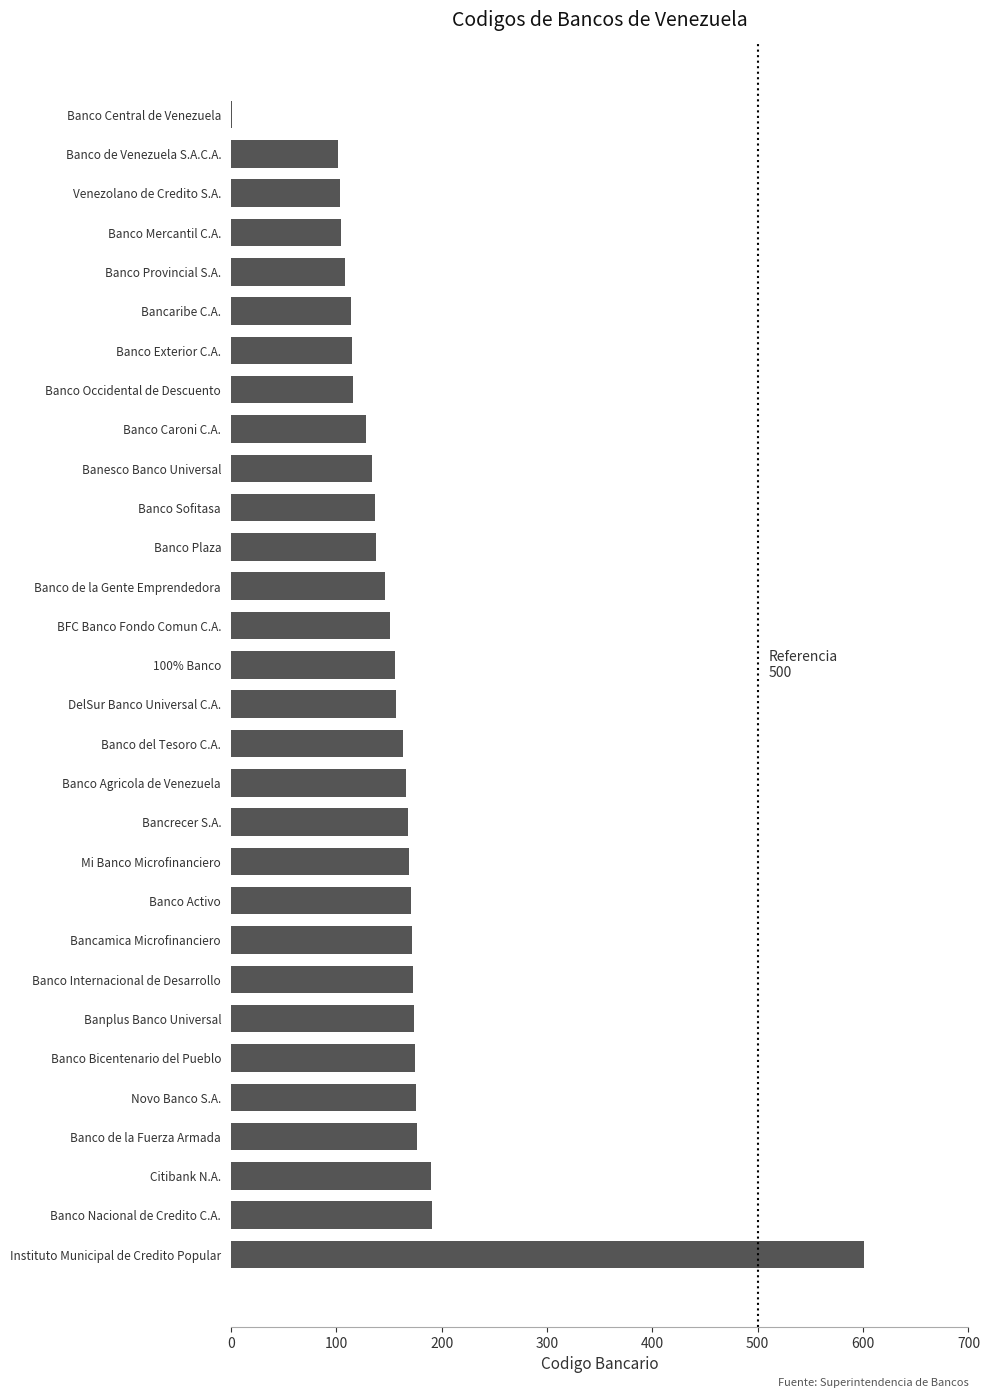

What is the maximum value shown in the chart?

601